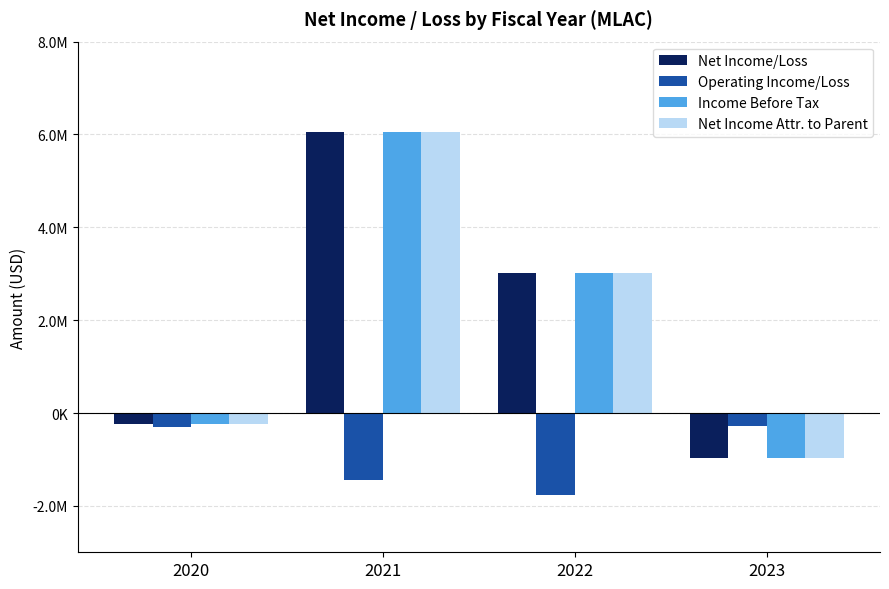

Are the bars grouped side by side (vs. stacked)?

Yes